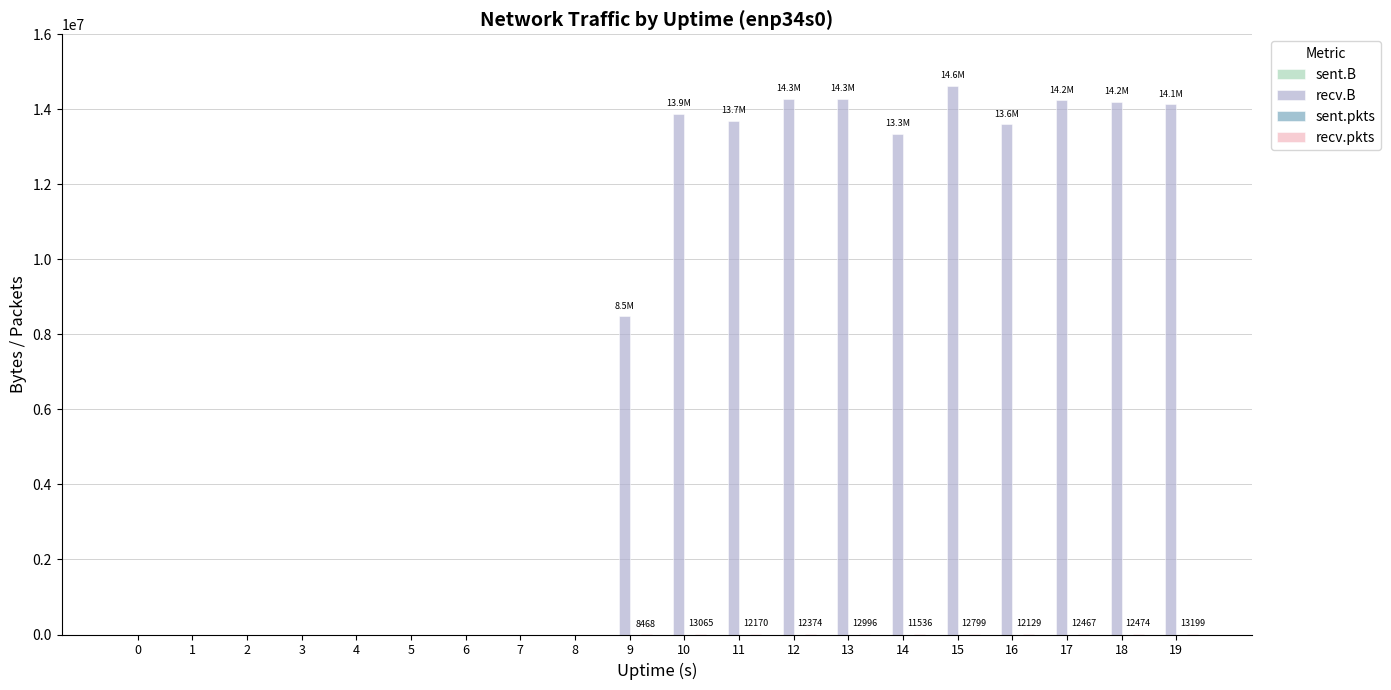

What is the maximum value shown in the chart?

14622615